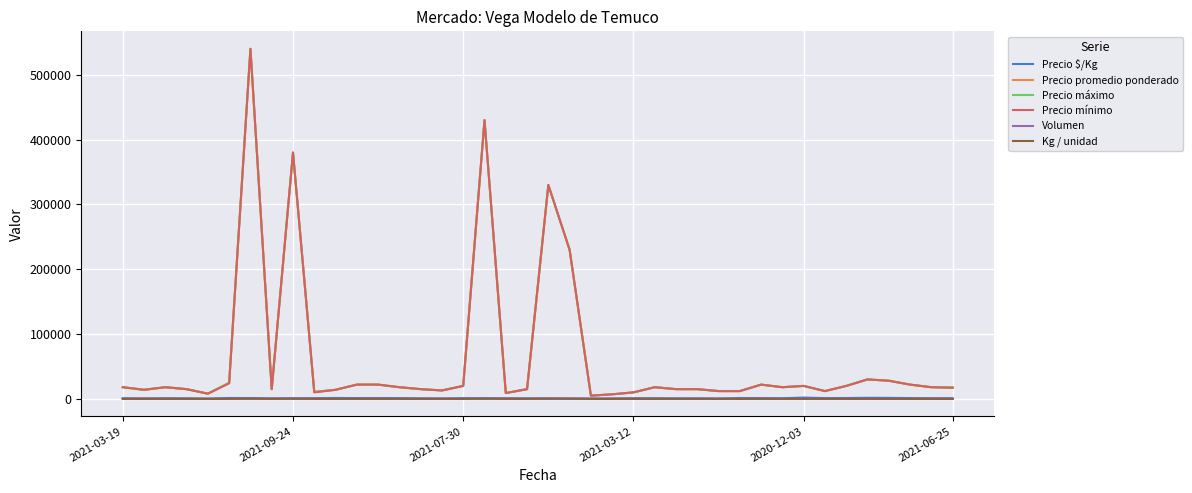

Where is Volumen nearest to the value 151?

14